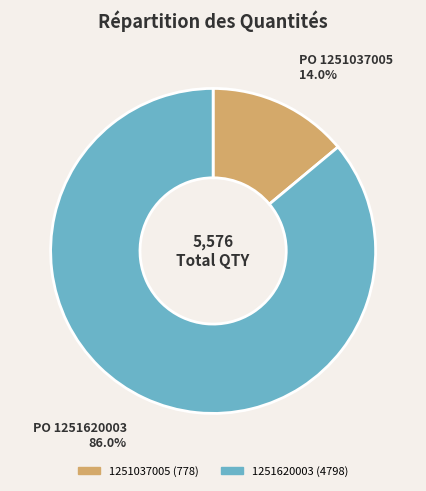

Which has a higher value, 1251620003 or 1251037005?

1251620003